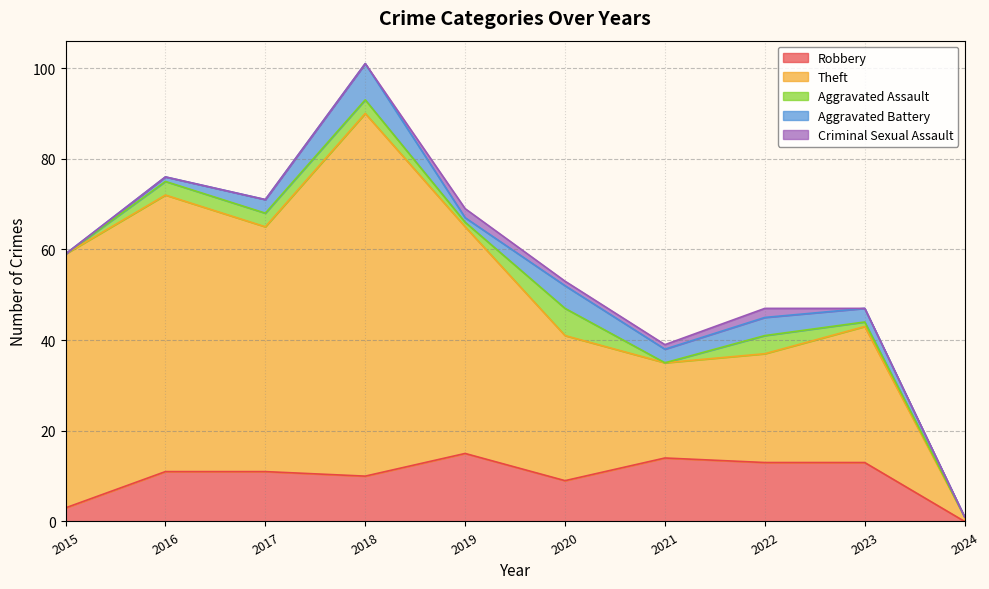

Which series has the largest range (max minus min)?

Theft